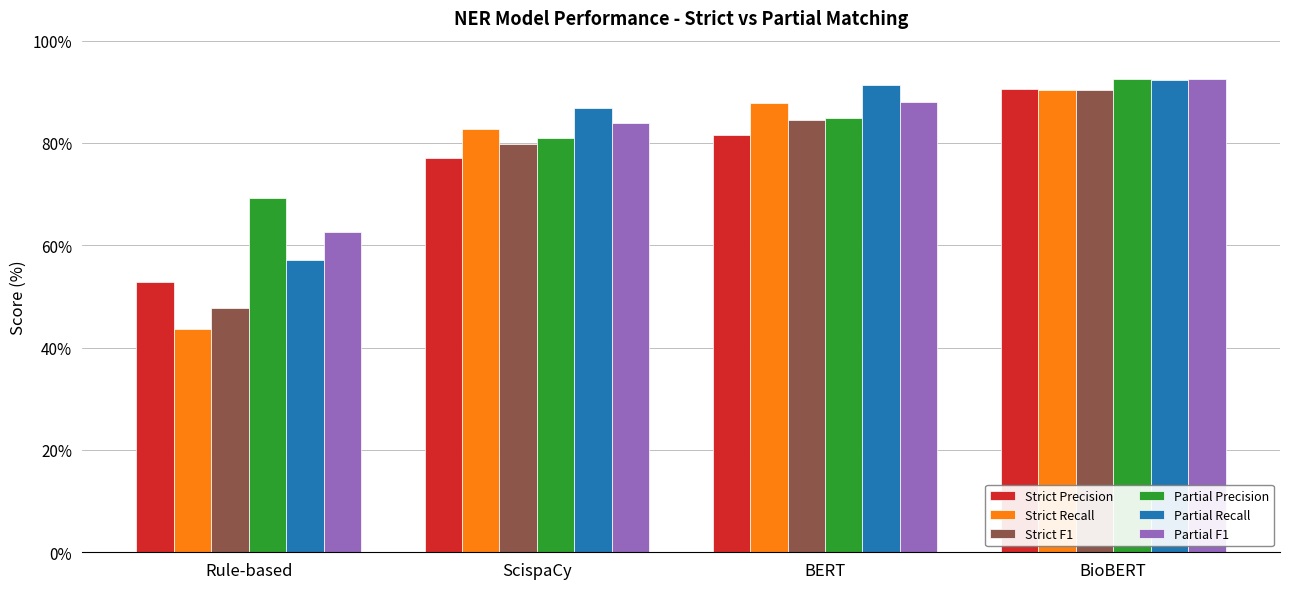

At which label does Partial Precision reach its minimum?

Rule-based